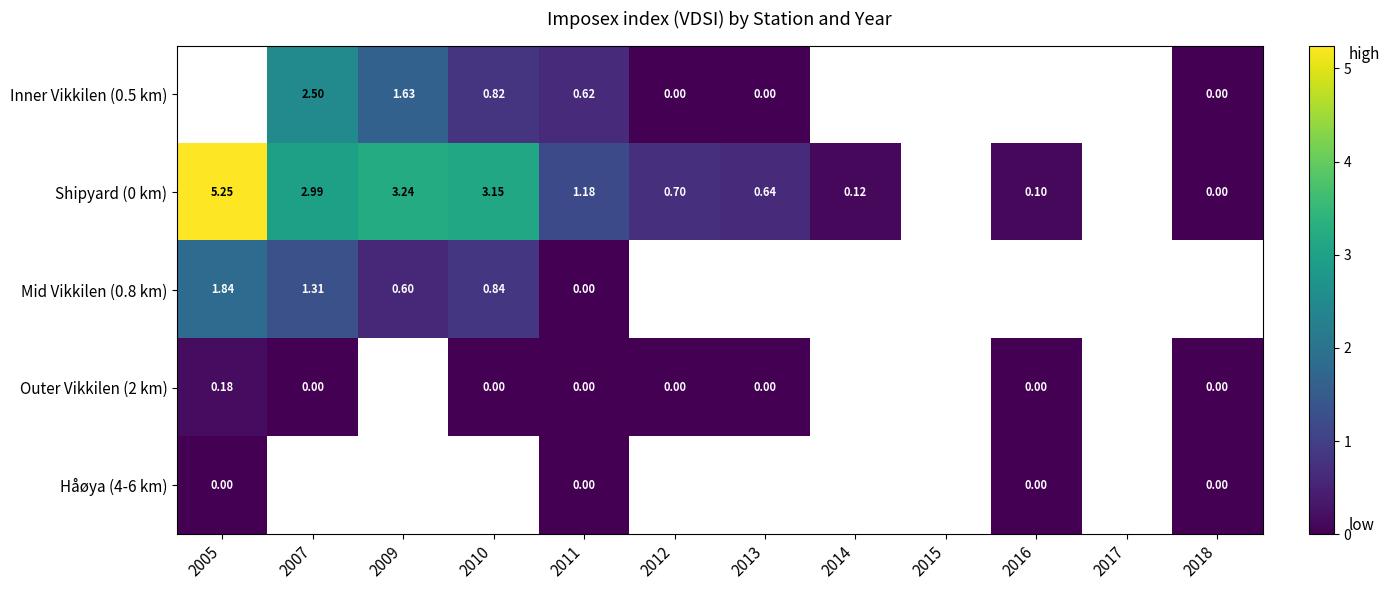

At 2009, list the series in order from smallest to largest.

Mid Vikkilen (0.8 km), Inner Vikkilen (0.5 km), Shipyard (0 km), Outer Vikkilen (2 km), Håøya (4-6 km)